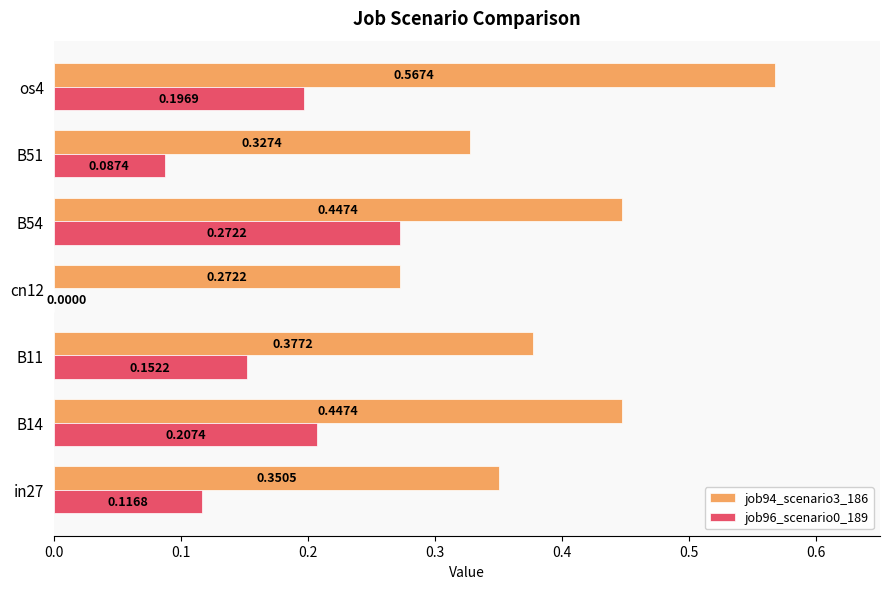

What is the sum of all job94_scenario3_186 values?

2.8